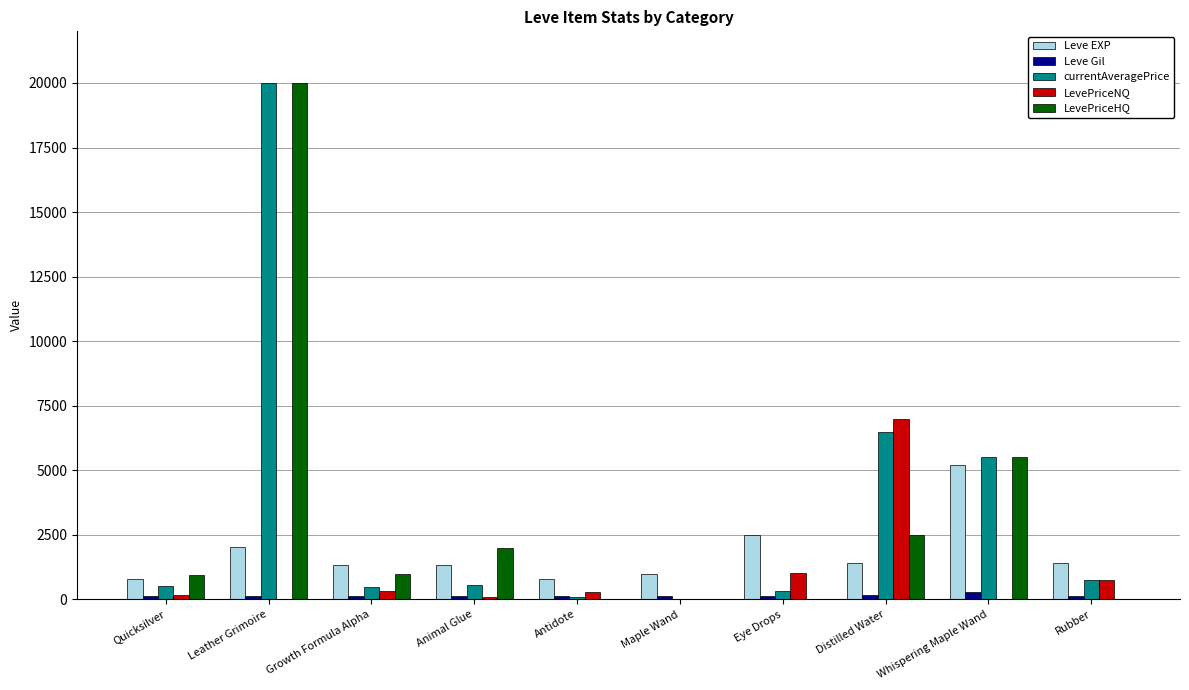

Is the value of Leve EXP at Animal Glue greater than the value of Leve Gil at Eye Drops?

Yes